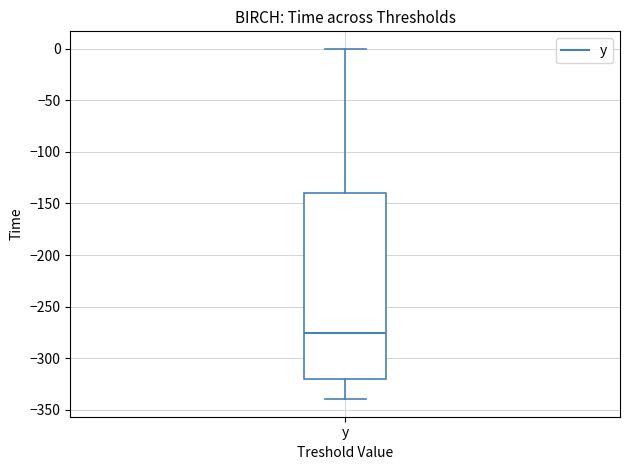

Where does the upper whisker of the box for y end on the y-axis? The values are not printed on the chart, so give them approximately, as read against the axis.

0